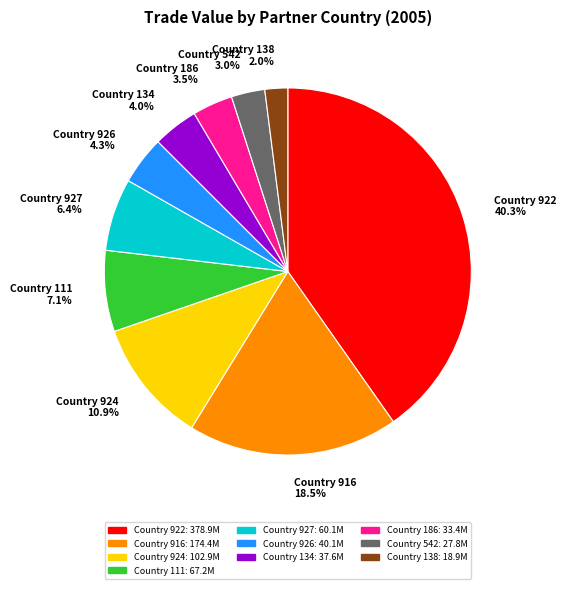

What is the smallest slice in the pie chart?

Country 138